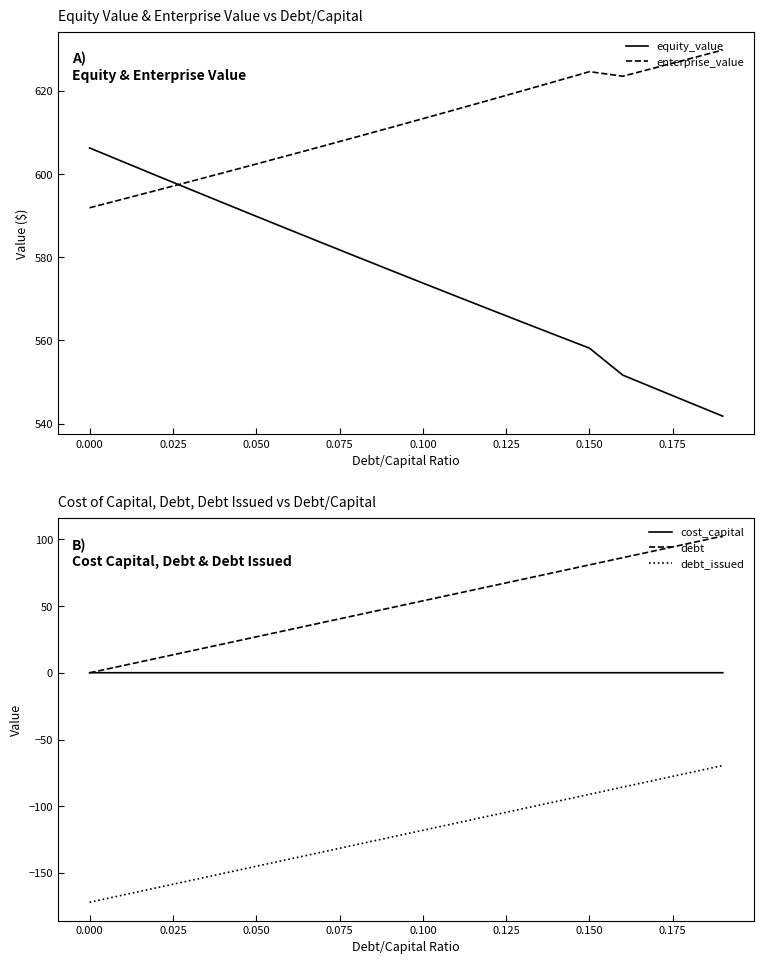

How many categories are shown in the chart?

20